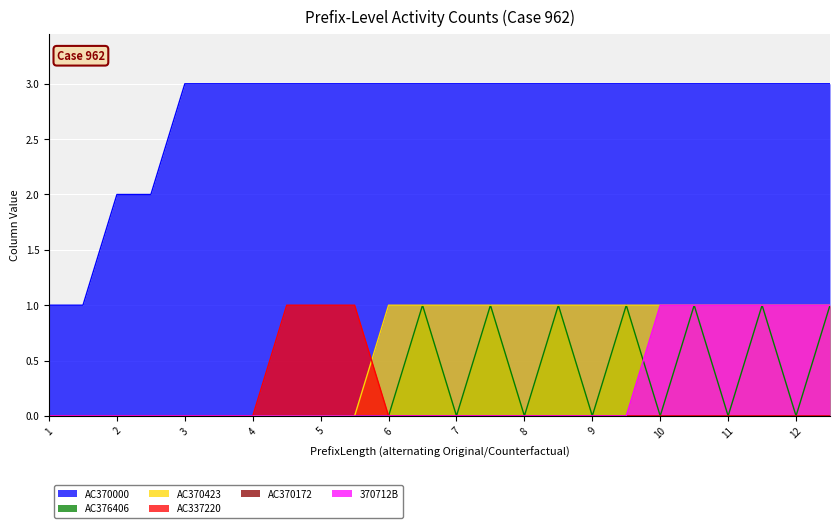

What is the difference between the highest and lowest values at 8?

3